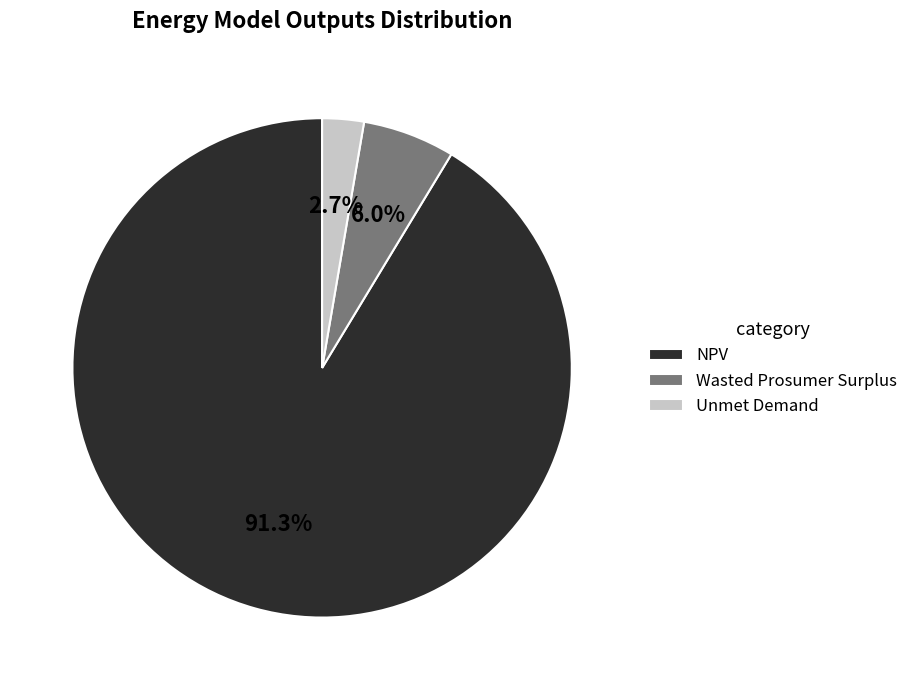

Which slice is the largest?

NPV